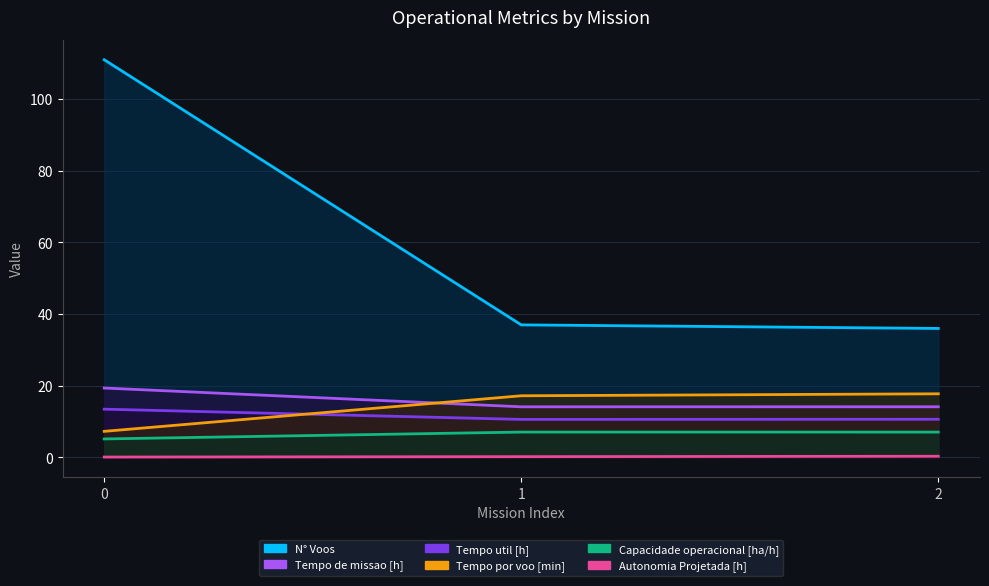

The value of Tempo de missao [h] at 1 is 9.8. True or false?

False